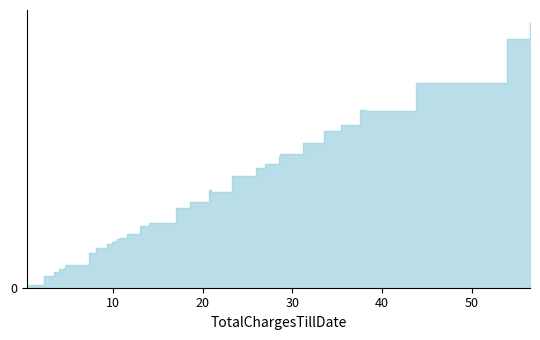

What is the label of the 36th point from the left?

20.7